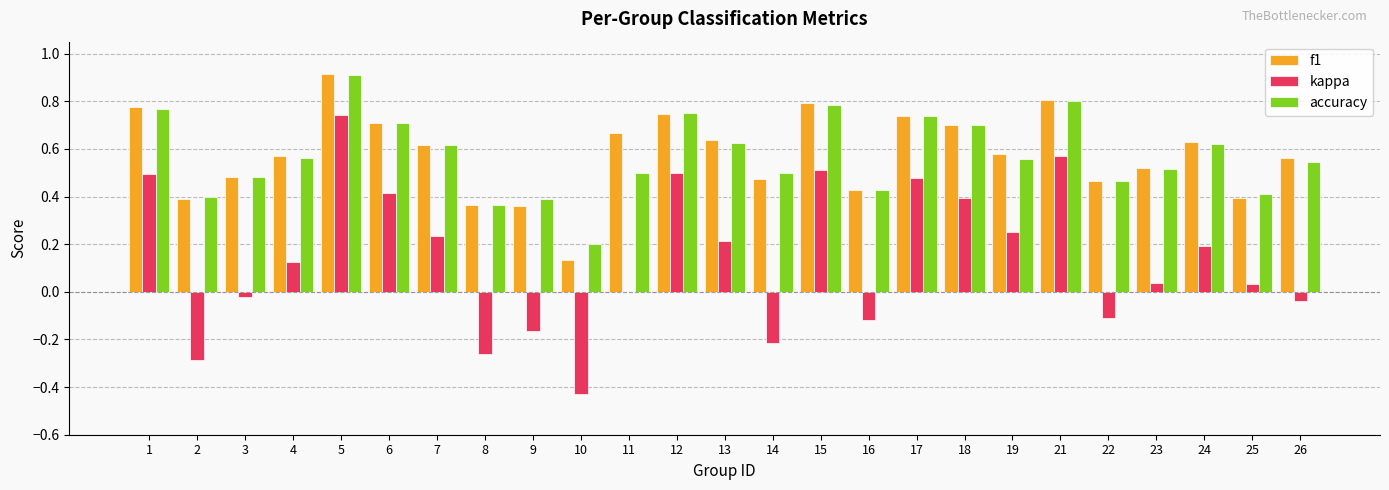

What is the sum of the kappa values at 1 and 12?

1.0